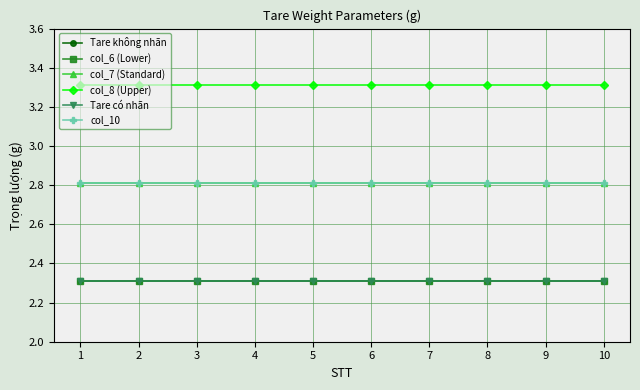

Does the chart have visible grid lines?

Yes